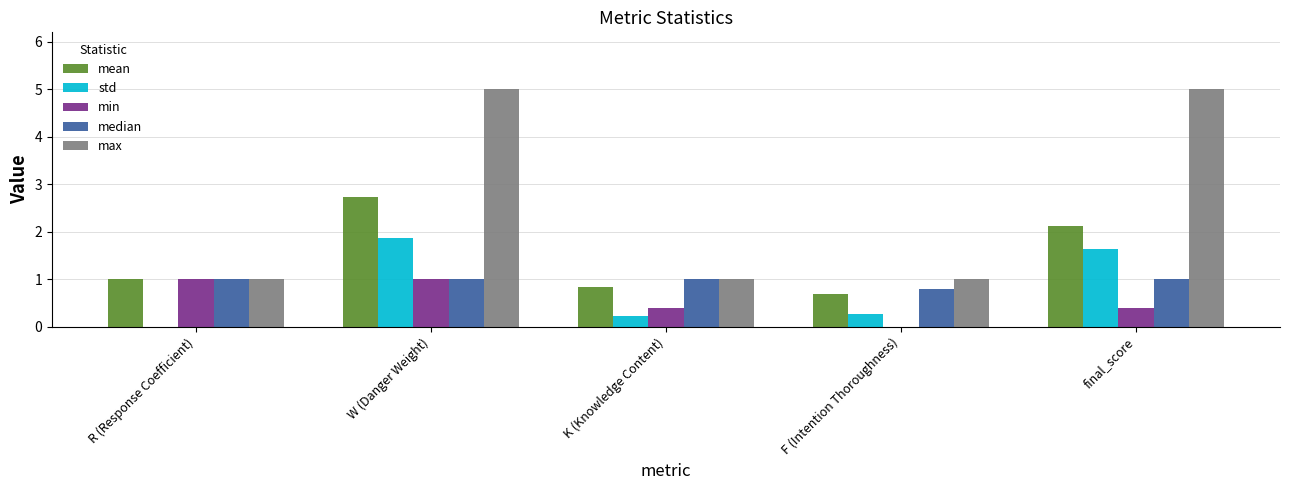

Reading left to right, transcribe all the data shown in this chart.

mean: R (Response Coefficient)=1.0	W (Danger Weight)=2.7	K (Knowledge Content)=0.8	F (Intention Thoroughness)=0.7	final_score=2.1
std: R (Response Coefficient)=0.0	W (Danger Weight)=1.9	K (Knowledge Content)=0.2	F (Intention Thoroughness)=0.3	final_score=1.6
min: R (Response Coefficient)=1.0	W (Danger Weight)=1.0	K (Knowledge Content)=0.4	F (Intention Thoroughness)=0.0	final_score=0.4
median: R (Response Coefficient)=1.0	W (Danger Weight)=1.0	K (Knowledge Content)=1.0	F (Intention Thoroughness)=0.8	final_score=1.0
max: R (Response Coefficient)=1.0	W (Danger Weight)=5.0	K (Knowledge Content)=1.0	F (Intention Thoroughness)=1.0	final_score=5.0